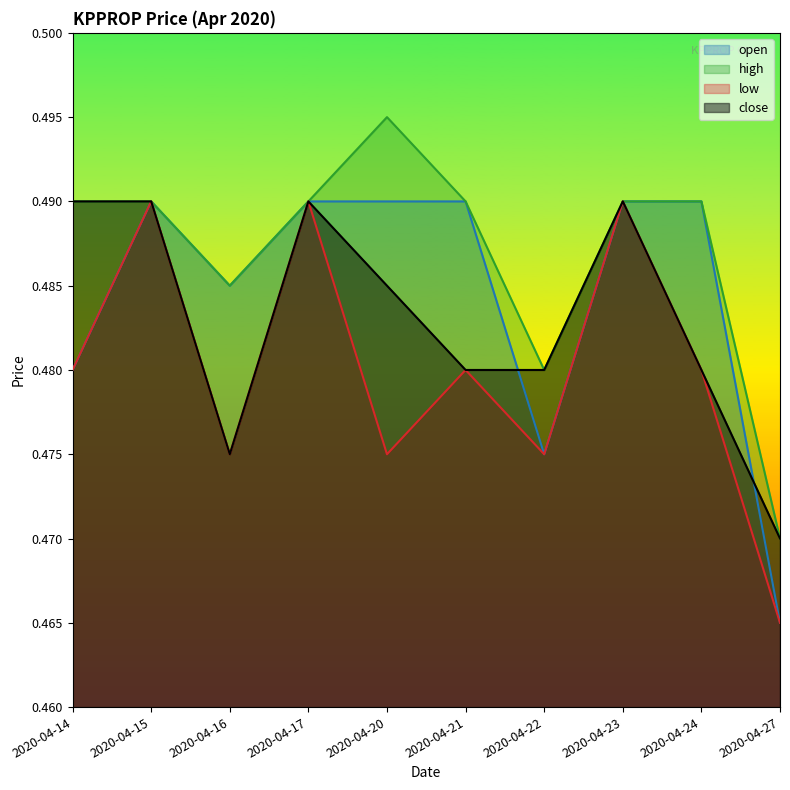

Which label corresponds to the largest value in the chart?

2020-04-20